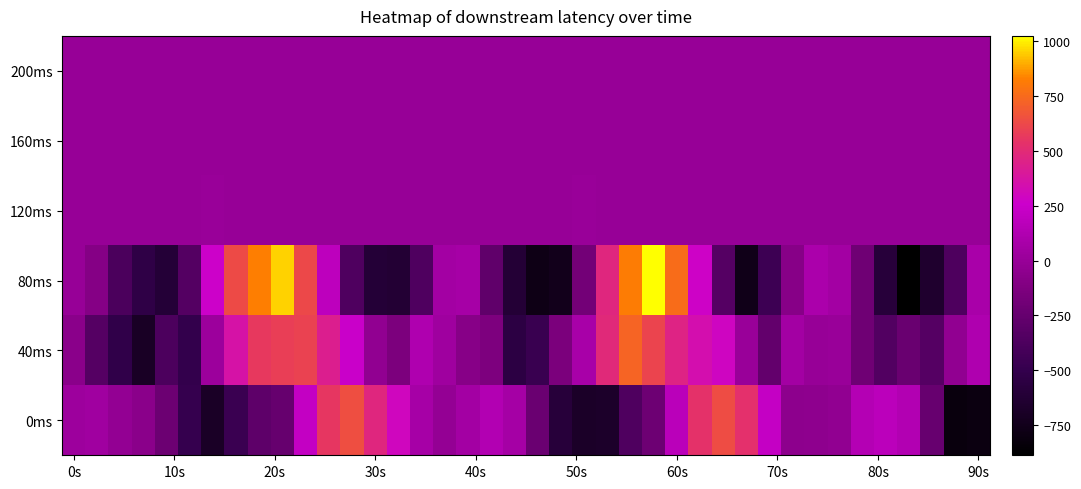

How many series are shown in this chart?

6